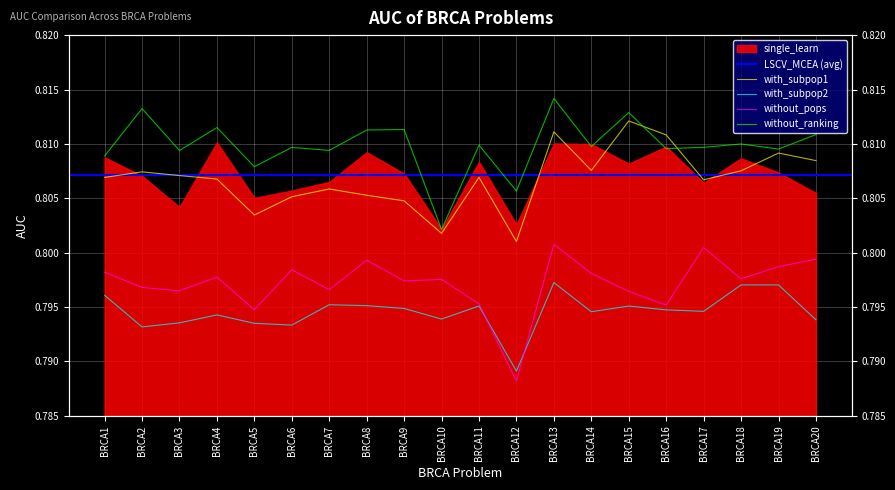

What value does the with_subpop1 series have at BRCA14?

0.8